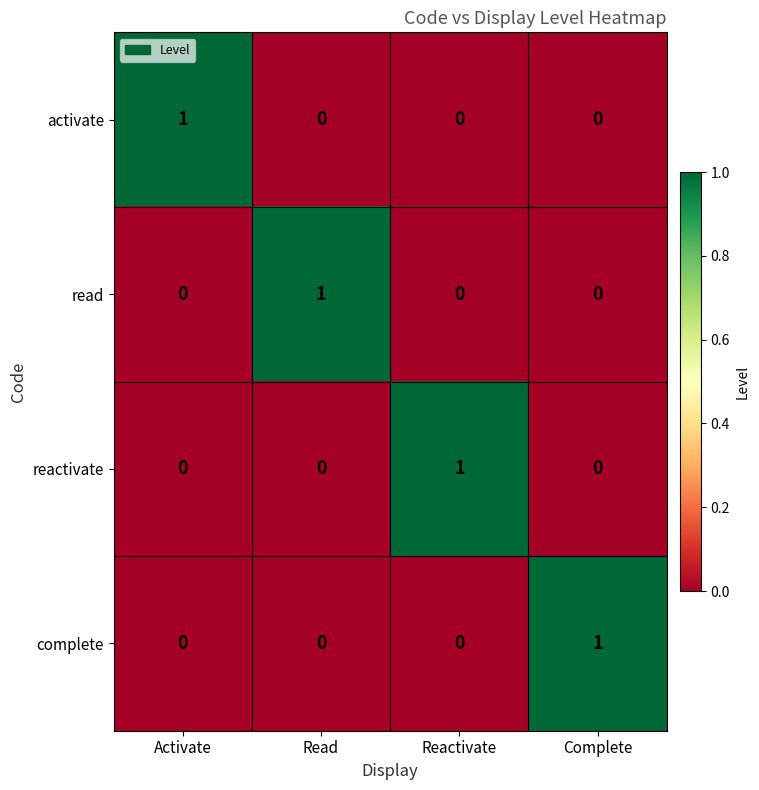

True or false: reactivate has a value of 0 at Activate.

True